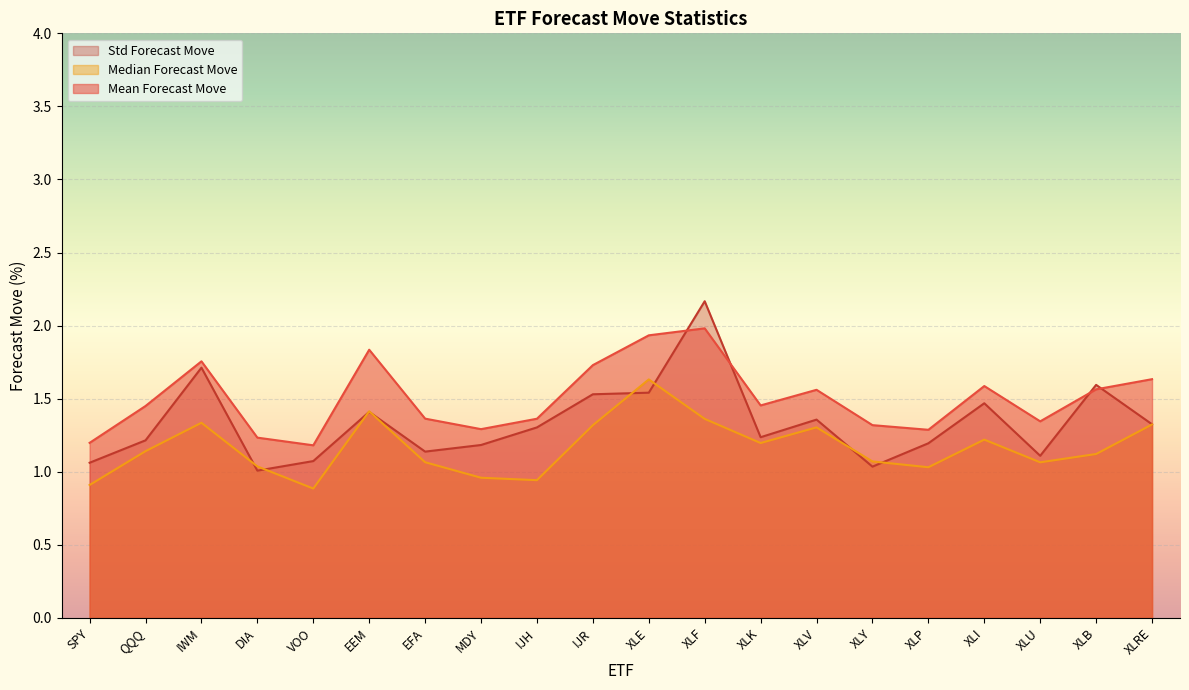

True or false: Mean_Forecast_Move and Median_Forecast_Move intersect in this chart.

False